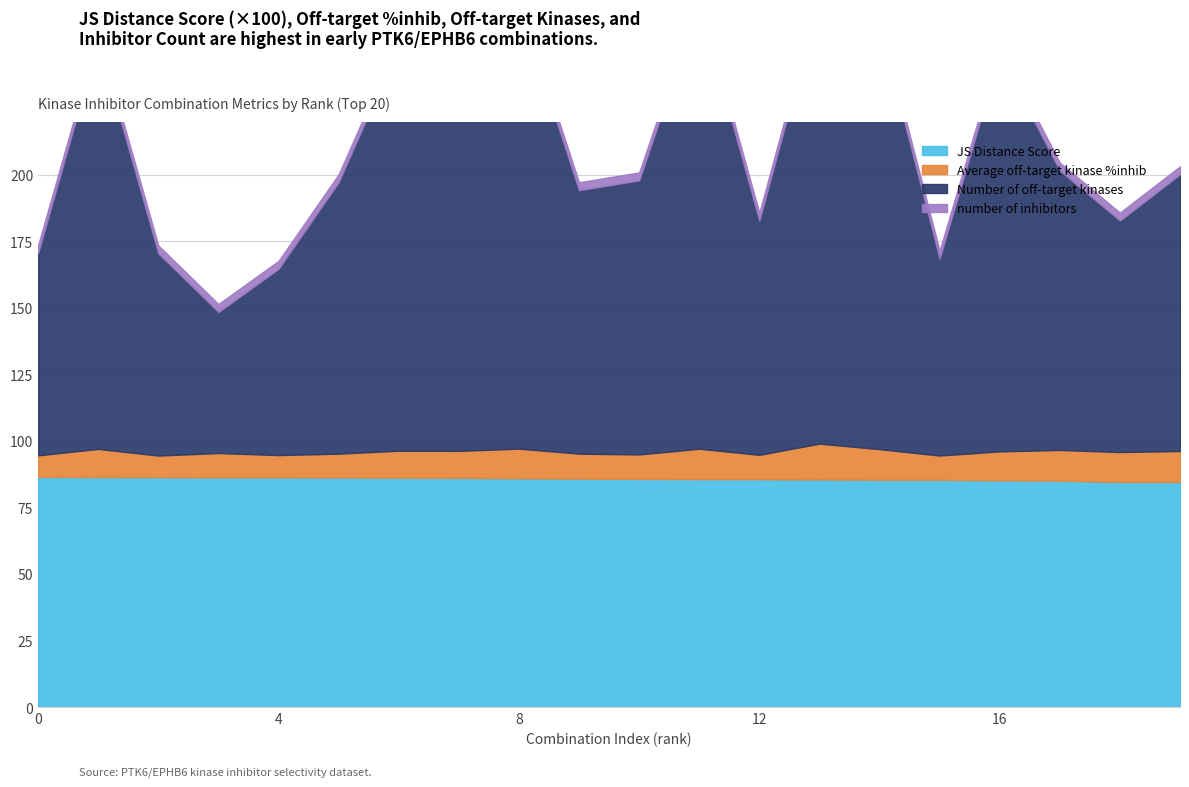

Reading left to right, extract all data points from this chart.

JS Distance Score: 0=0.9	1=0.9	2=0.9	3=0.9	4=0.9	5=0.9	6=0.9	7=0.9	8=0.9	9=0.9	10=0.9	11=0.9	12=0.9	13=0.9	14=0.9	15=0.9	16=0.9	17=0.9	18=0.8	19=0.8
Average off-target kinase %inhib: 0=8.1	1=10.6	2=8.1	3=9.1	4=8.4	5=8.9	6=10.1	7=10.1	8=11.2	9=9.4	10=9.2	11=11.4	12=9.1	13=13.4	14=11.5	15=9.1	16=10.9	17=11.5	18=11.2	19=11.6
Number of off-target kinases: 0=76.0	1=153.0	2=76.0	3=53.0	4=70.0	5=102.0	6=152.0	7=162.0	8=166.0	9=99.0	10=103.0	11=167.0	12=88.0	13=167.0	14=159.0	15=74.0	16=149.0	17=105.0	18=87.0	19=104.0
number of inhibitors: 0=3.0	1=3.0	2=3.0	3=3.0	4=3.0	5=3.0	6=3.0	7=3.0	8=3.0	9=3.0	10=3.0	11=3.0	12=3.0	13=3.0	14=3.0	15=3.0	16=3.0	17=3.0	18=3.0	19=3.0